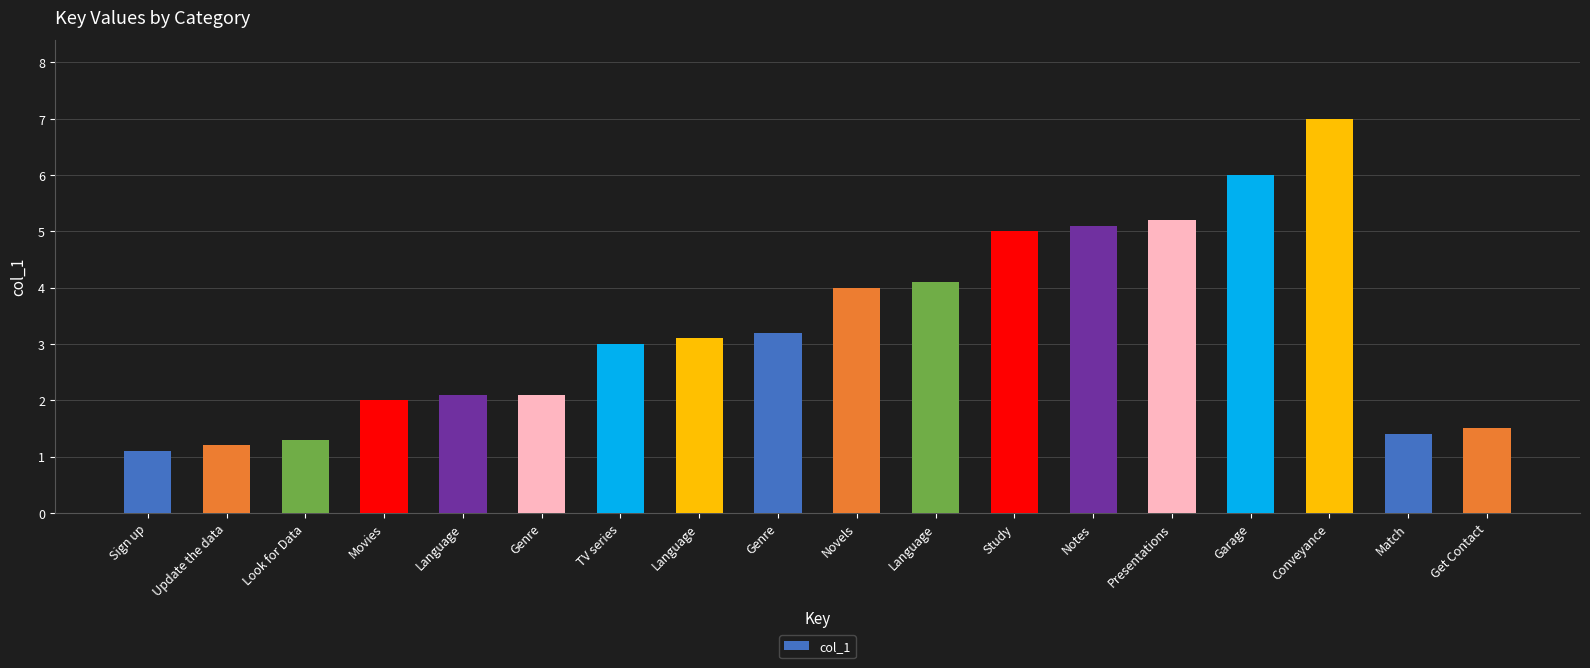

How many bars are there in total?

18